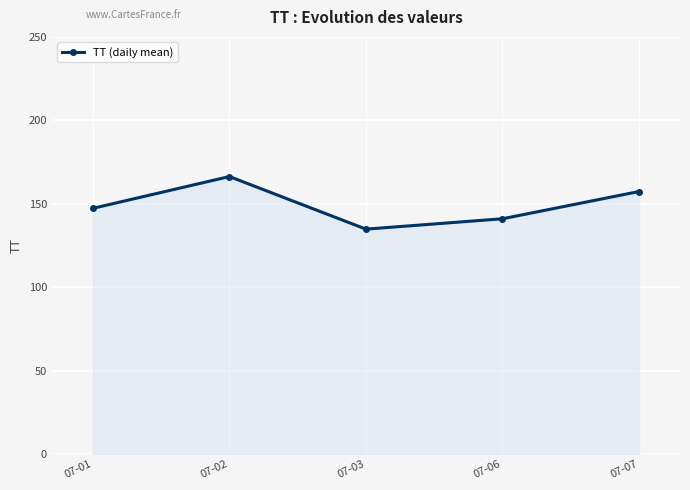

What is the change in value from 07-06 to 07-07?

+16.3